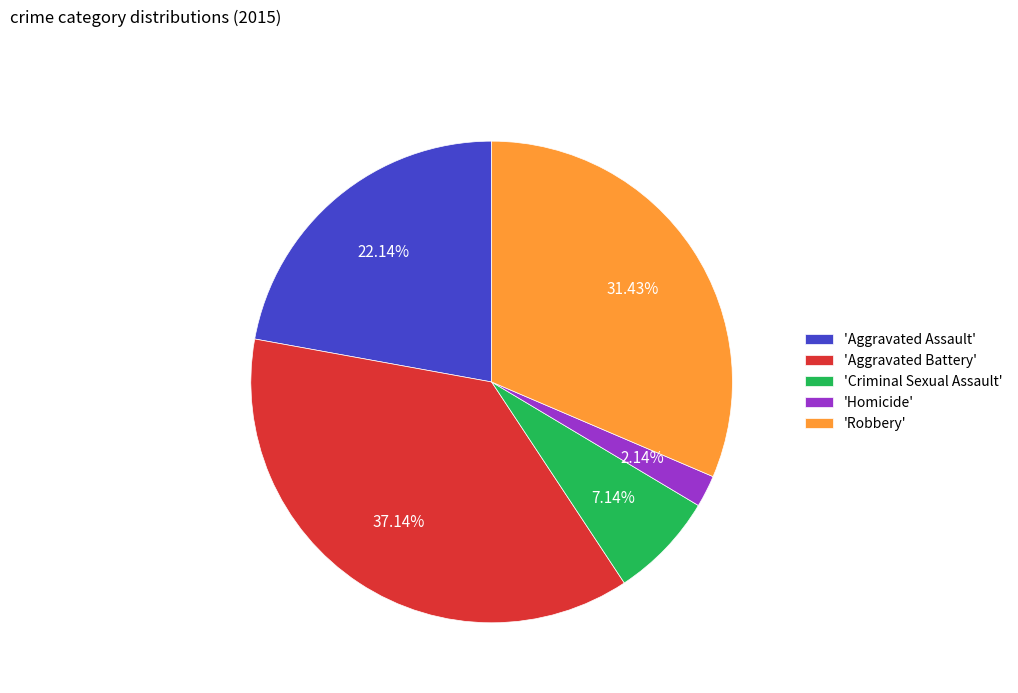

Combined, do 'Aggravated Battery' and 'Criminal Sexual Assault' account for over 50%?

No